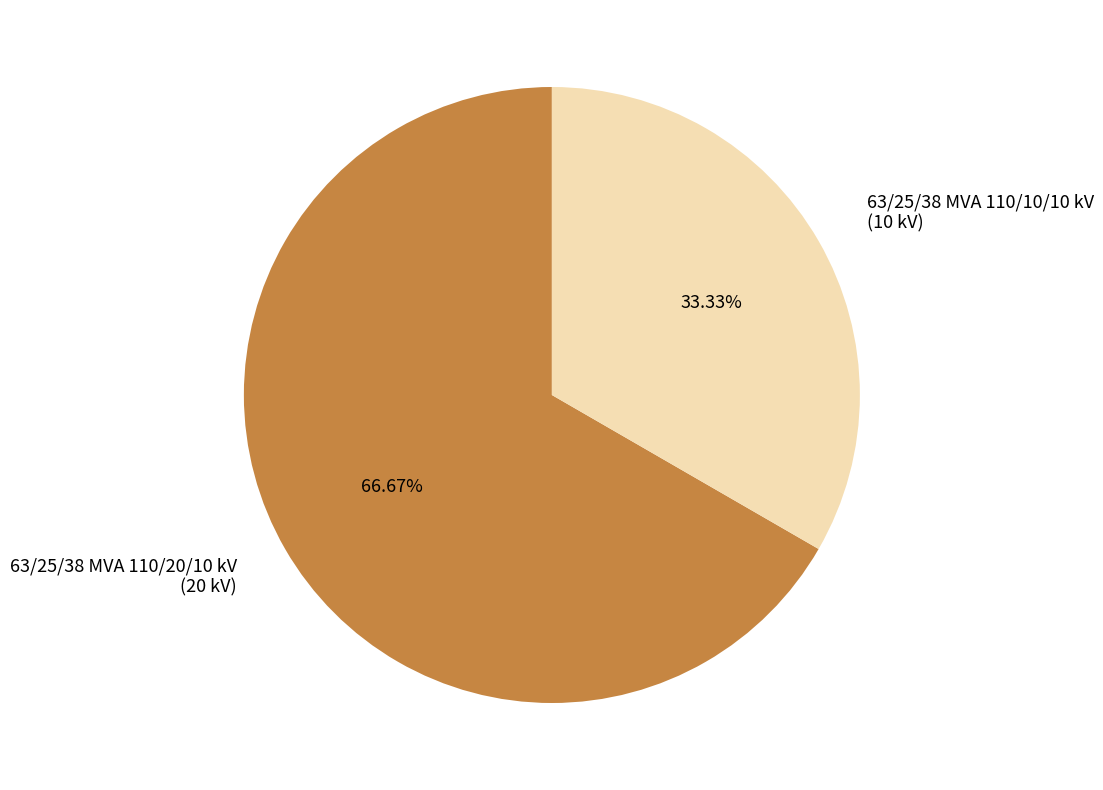

To the nearest percent, what is the combined percentage of 63/25/38 MVA 110/10/10 kV and 63/25/38 MVA 110/20/10 kV?

100%